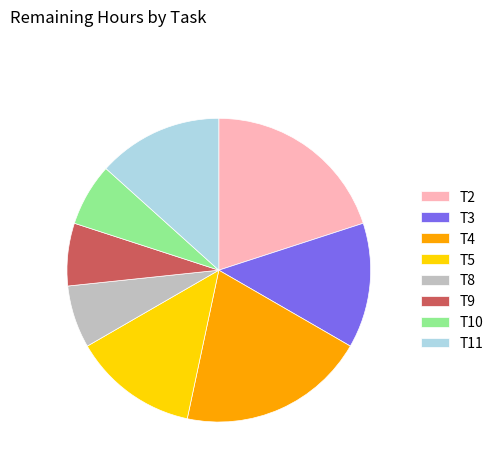

Is there a majority slice in this chart?

No